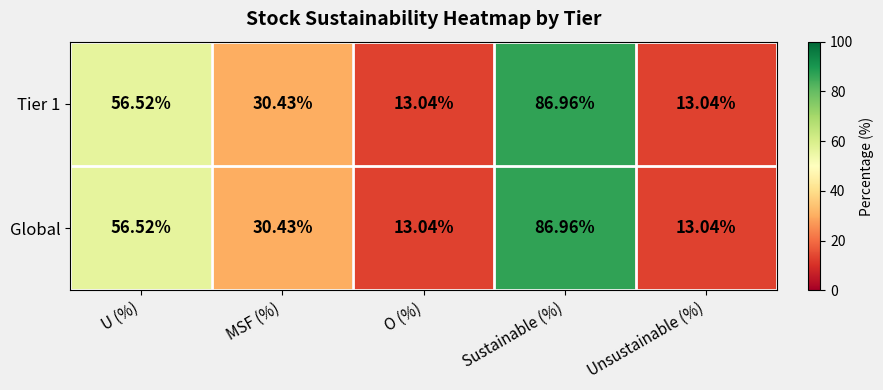

At which category is the sum across all series the highest?

Sustainable (%)